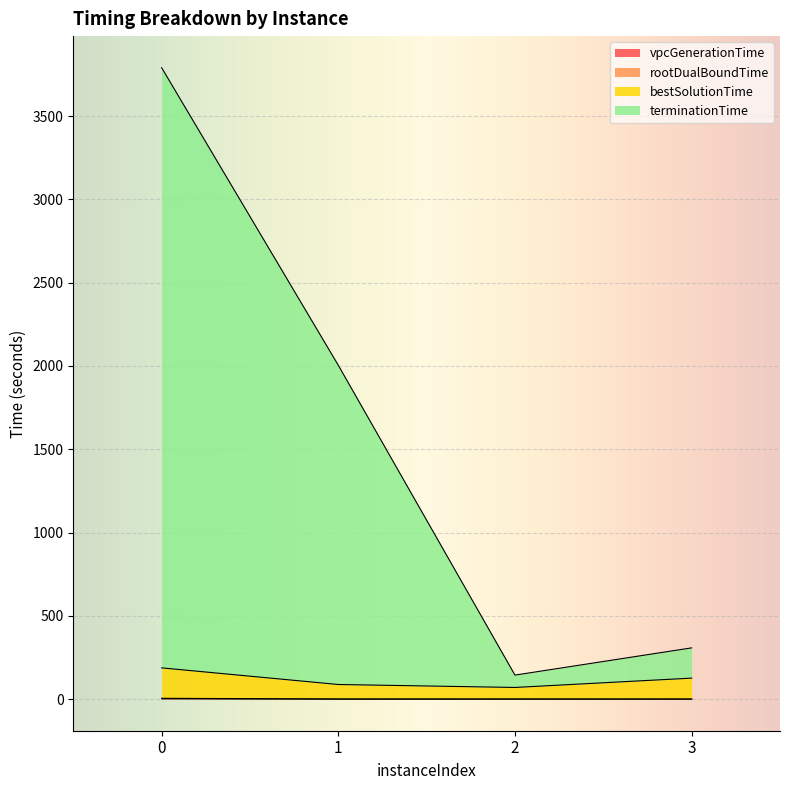

List the series in order of their peak value, highest first.

terminationTime, bestSolutionTime, rootDualBoundTime, vpcGenerationTime